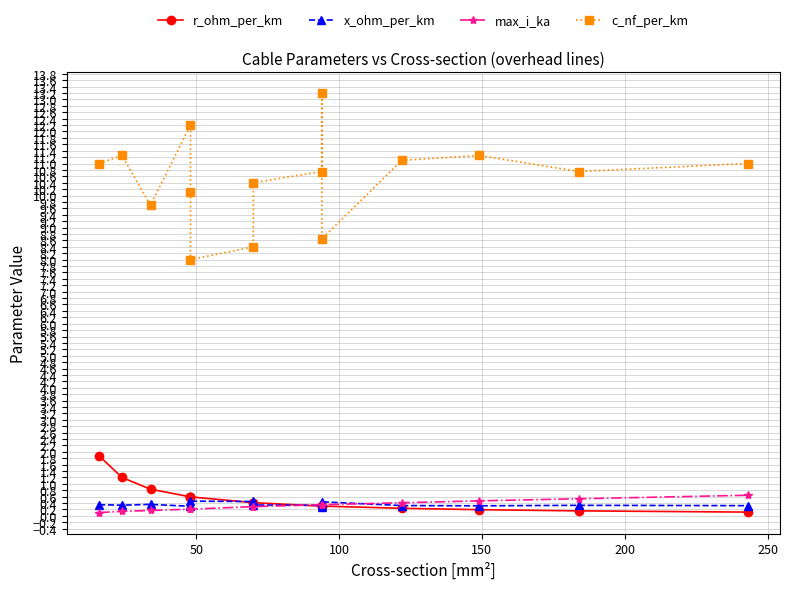

How many series are shown in this chart?

4